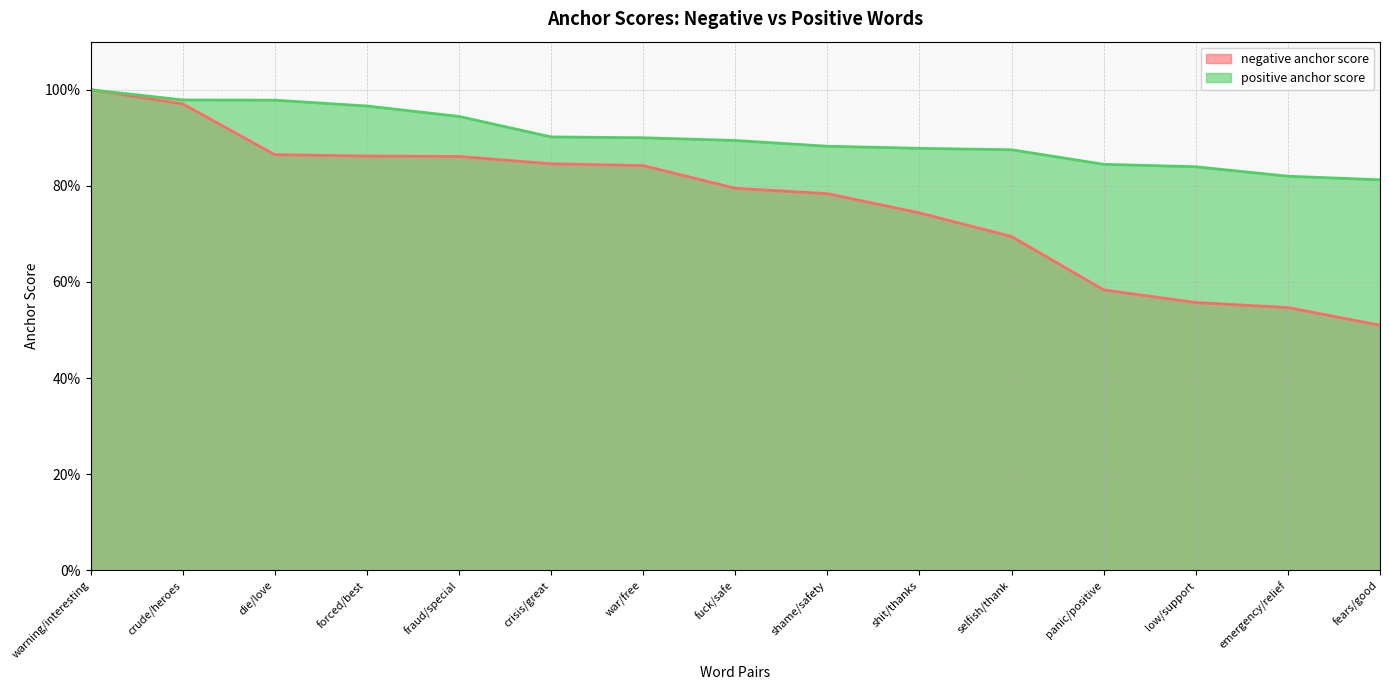

At selfish/thank, list the series in order from largest to smallest.

positive anchor score, negative anchor score